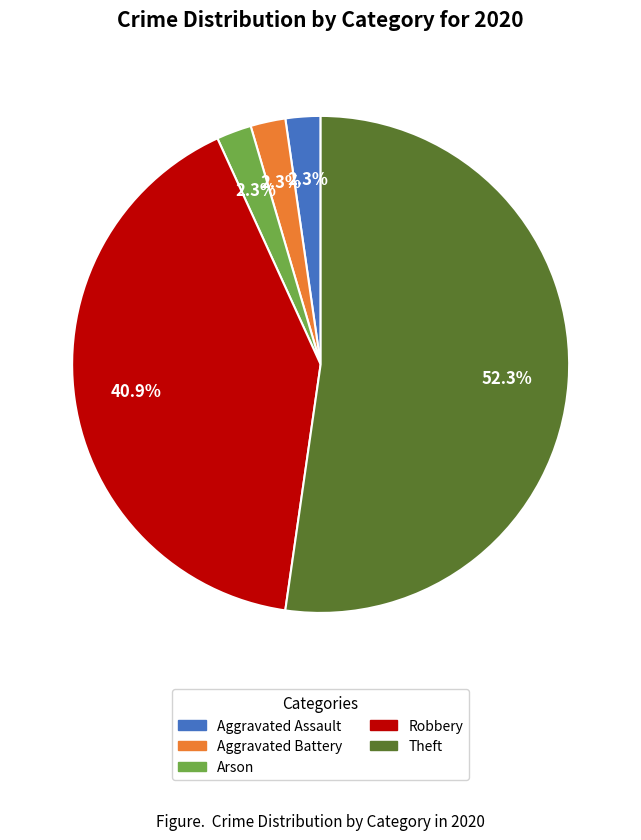

Is there any slice that represents more than half of the pie?

Yes